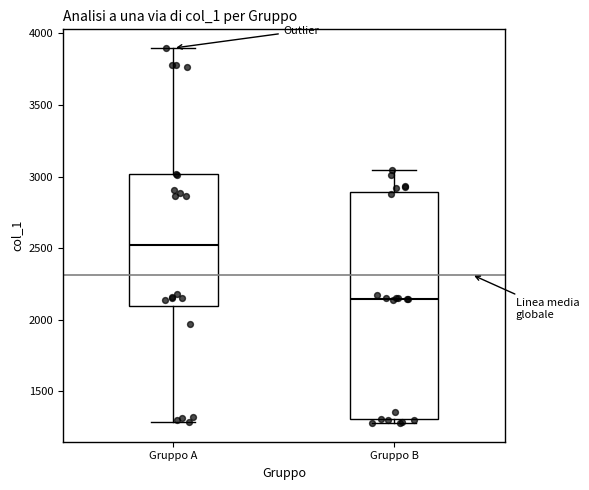

Reading left to right, transcribe this box plot: for each box, give where its median line is, the range the box spans, and where its two whiskers end, as read against the y-axis. The values are not printed on the chart, so give them approximately, as read against the axis.

Gruppo A: median 2500, box 2100 to 3000, whiskers 1300 to 3900
Gruppo B: median 2150, box 1300 to 2900, whiskers 1300 (just below the box's lower edge) to 3050